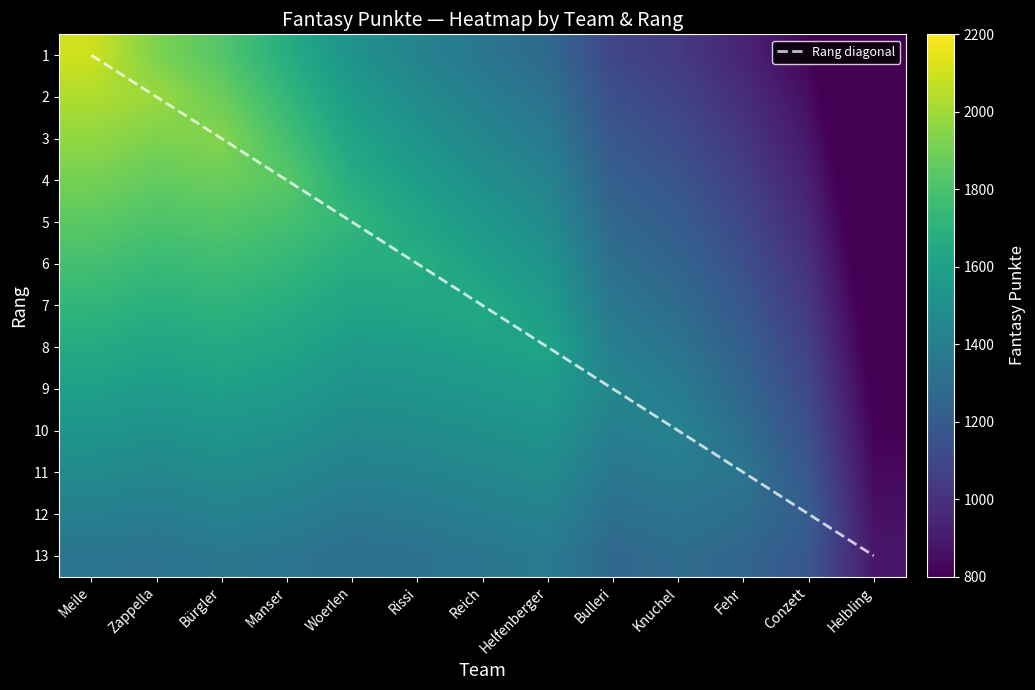

List the labels in order of 1 value, smallest first.

Helbling, Conzett, Fehr, Knuchel, Bulleri, Helfenberger, Reich, Rissi, Woerlen, Manser, Bürgler, Zappella, Meile